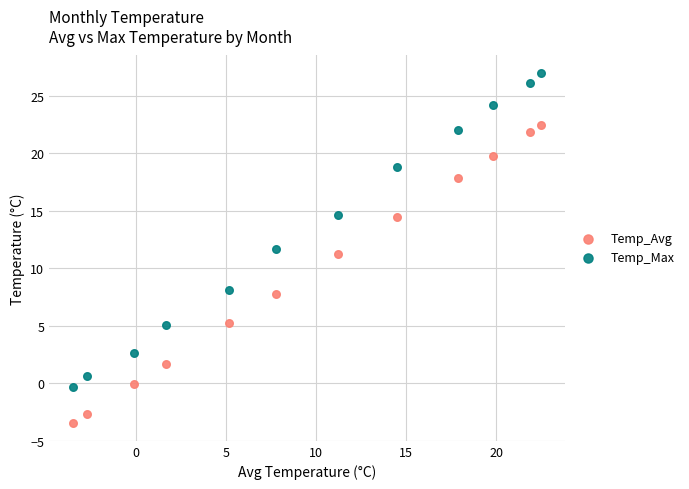

Which series contains the highest Y value?

Temp_Max